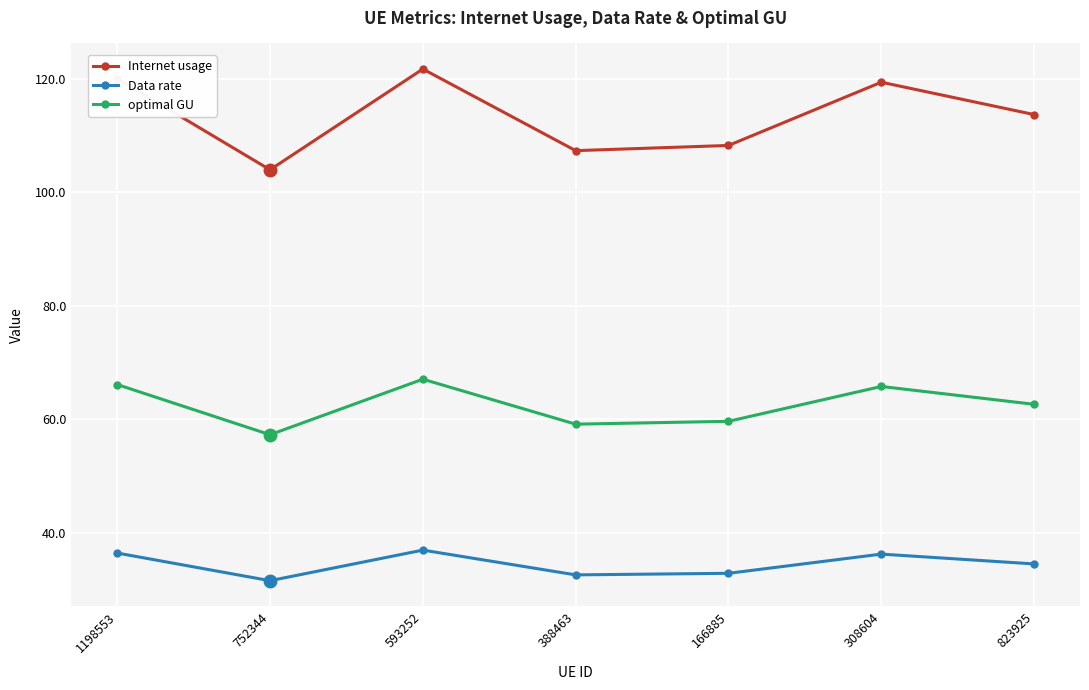

True or false: optimal GU and Data rate intersect in this chart.

False